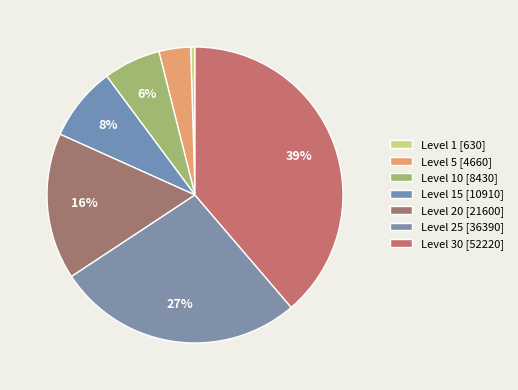

Rank the categories by value from lowest to highest.

Level 1, Level 5, Level 10, Level 15, Level 20, Level 25, Level 30